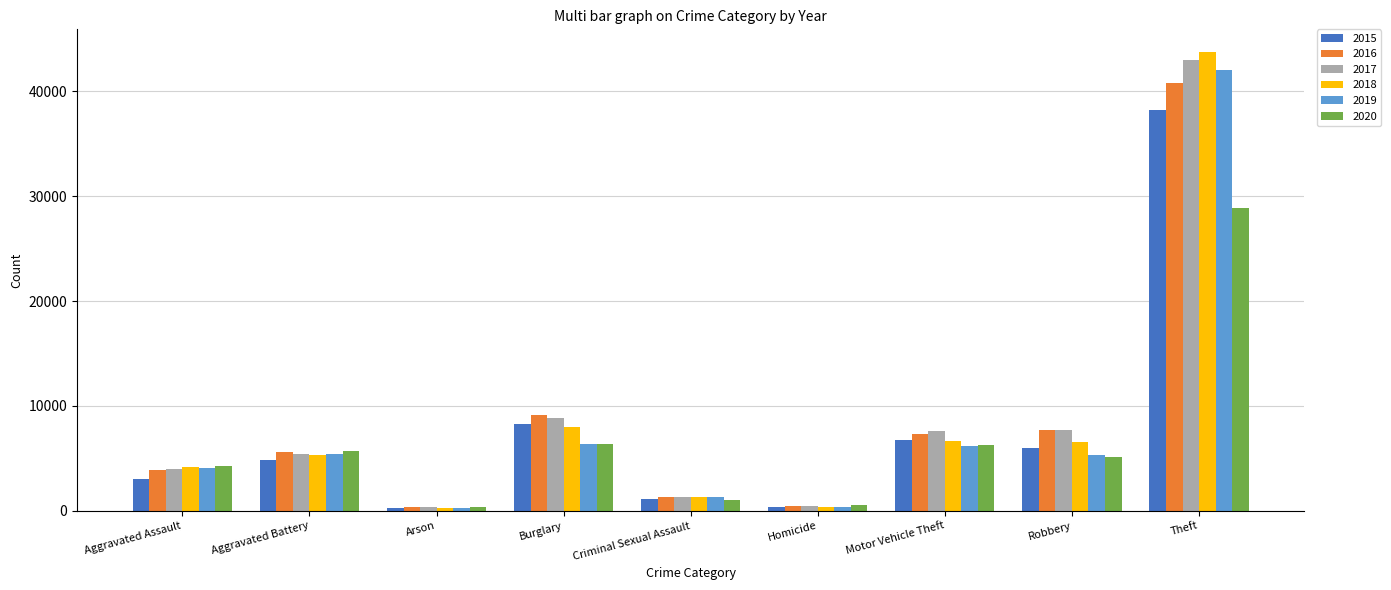

What is the difference between the 2015 values at Homicide and Theft?

37875